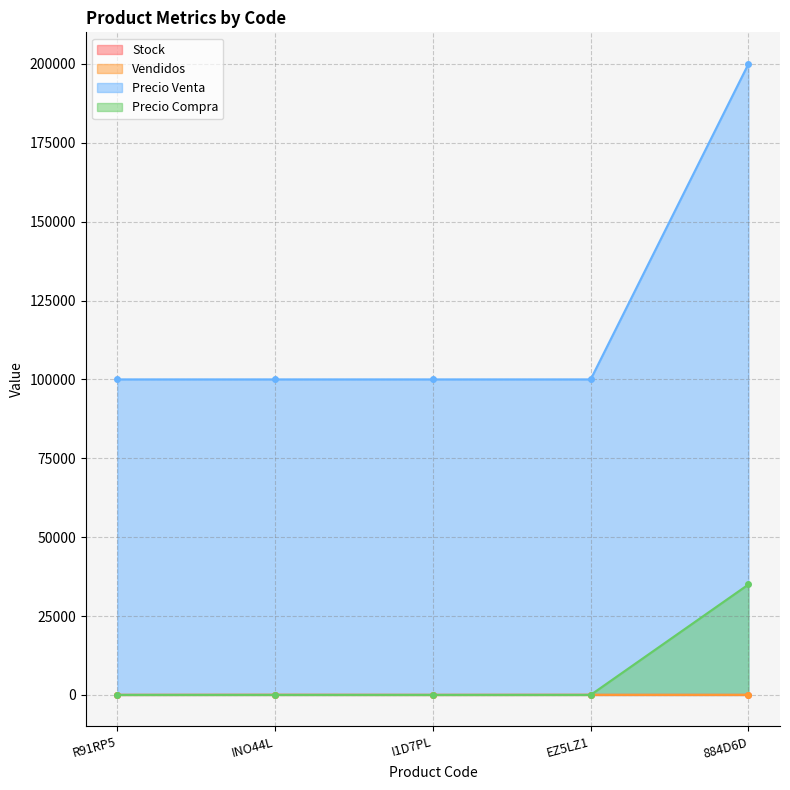

What is the difference between the Precio Venta values at EZ5LZ1 and 884D6D?

100000